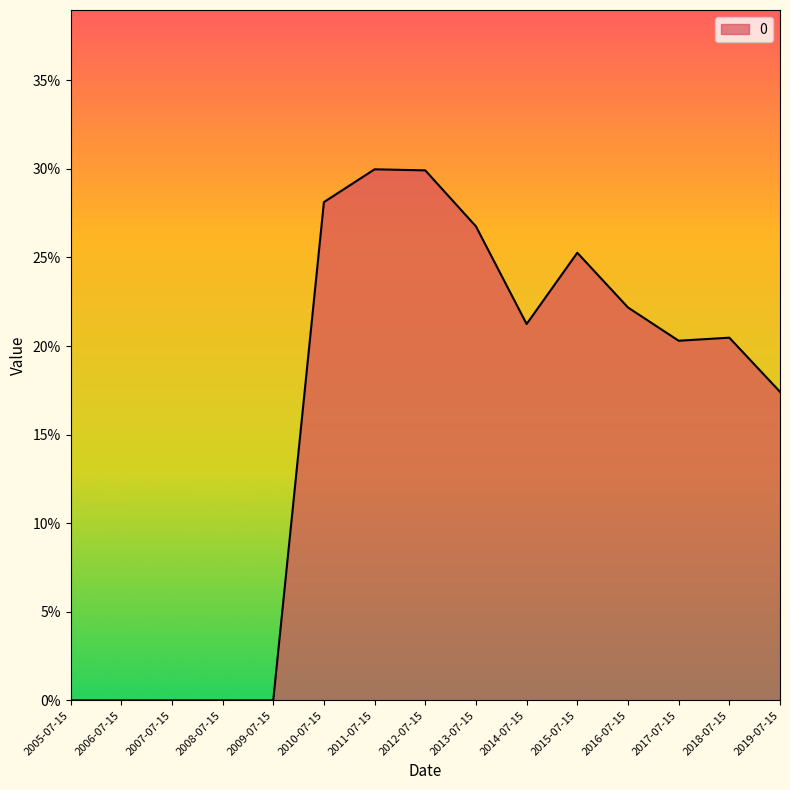

Is this an area chart (filled region under the line)?

Yes